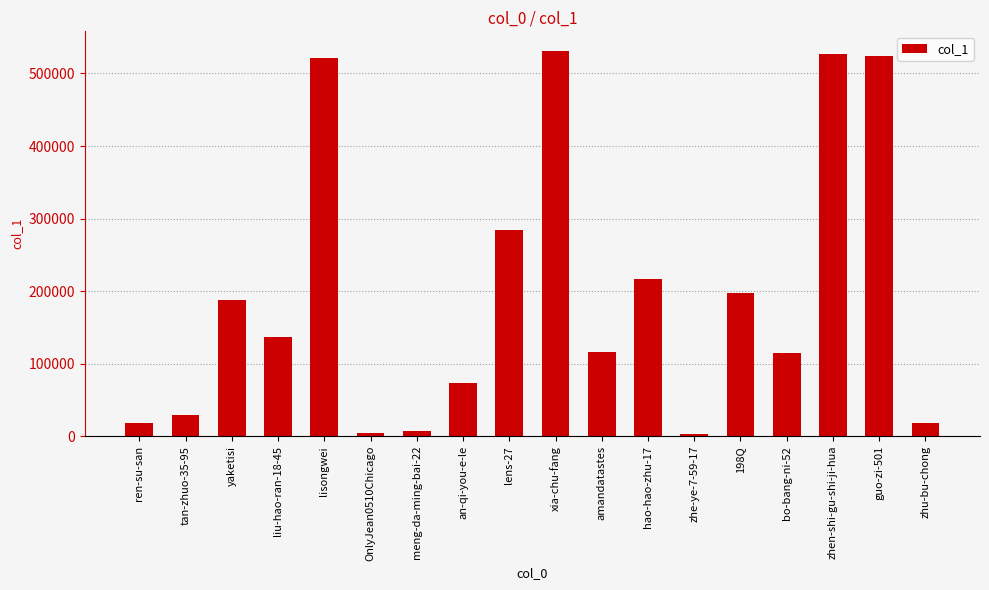

Approximately how many times larger is the value at zhen-shi-gu-shi-ji-hua compared to an-qi-you-e-le?

7.2